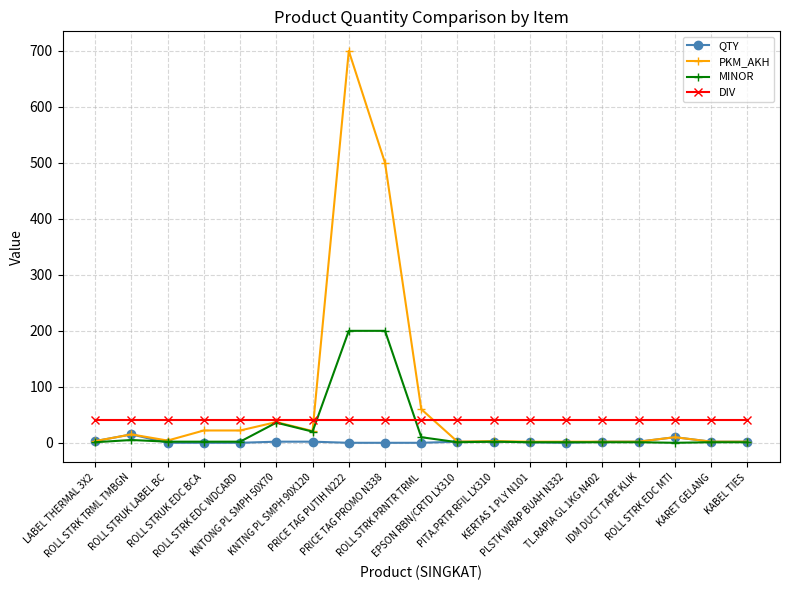

Which series has the widest spread of values?

PKM_AKH